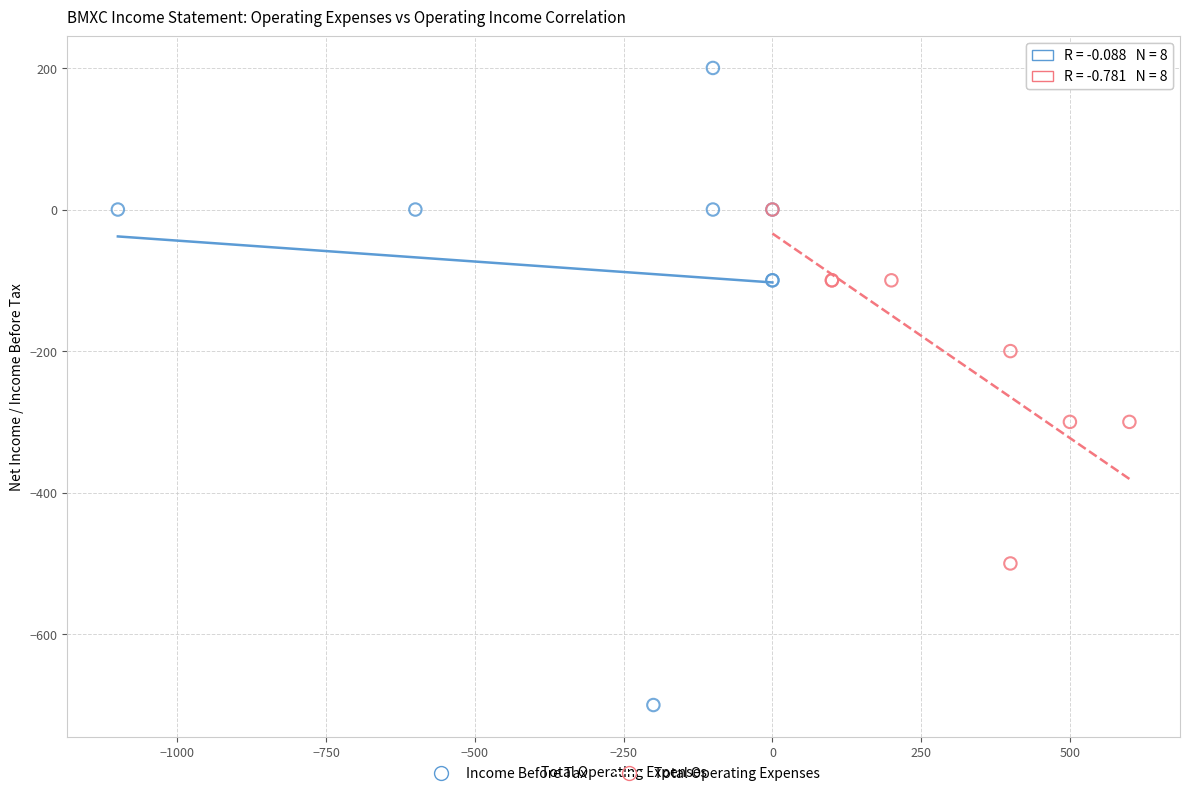

What are all the series names shown in the legend?

Income Before Tax, Total Operating Expenses